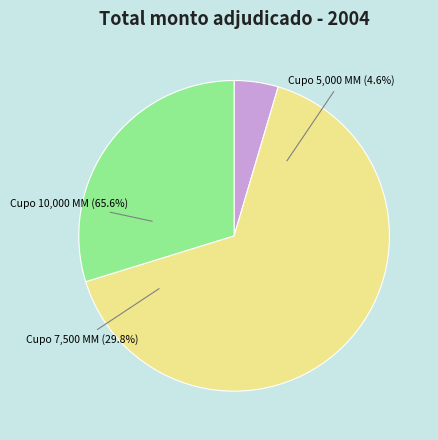

The 30 slice represents 7% of the pie. True or false?

False